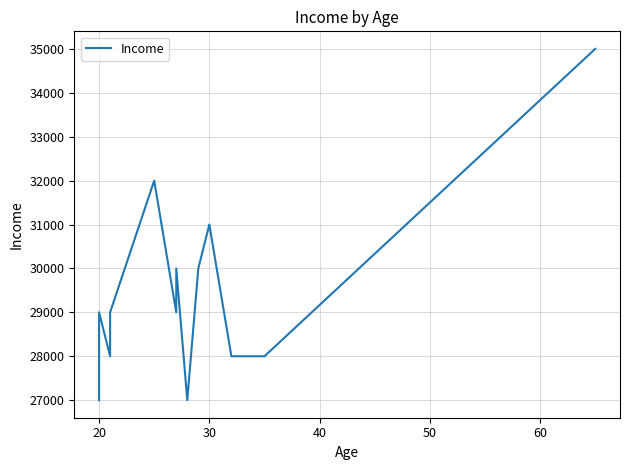

Reading left to right, list all the values displayed in this chart.

27000	29000	28000	29000	32000	29000	30000	27000	30000	31000	28000	28000	35000